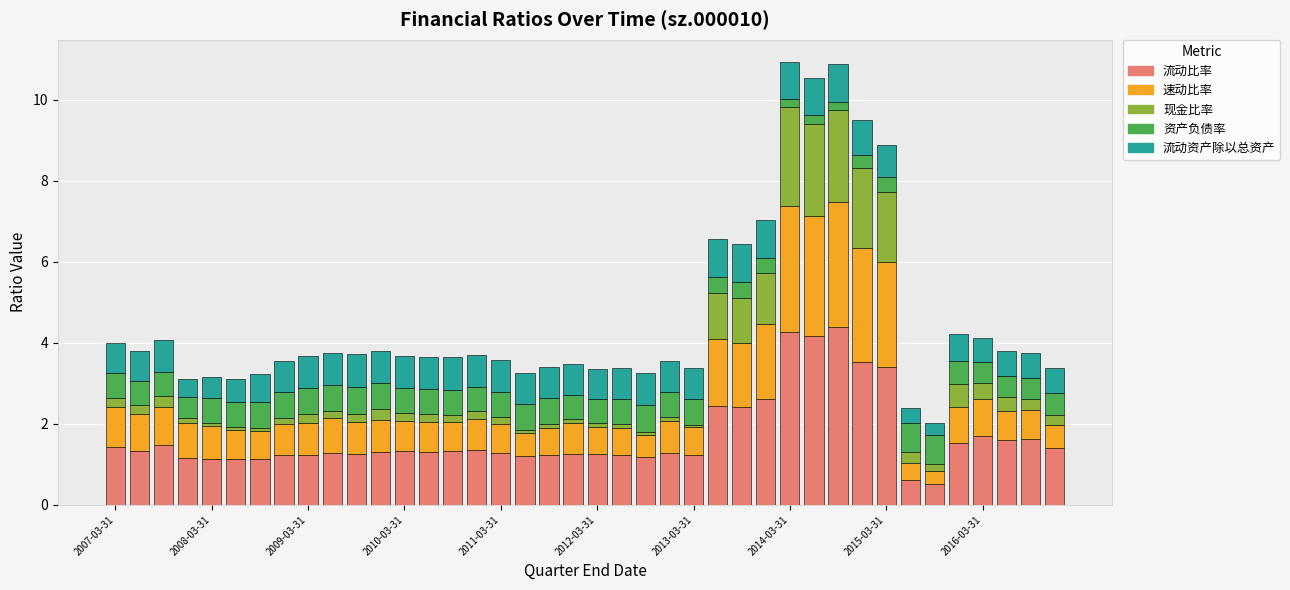

What is the sum of all 流动比率 values?

67.7